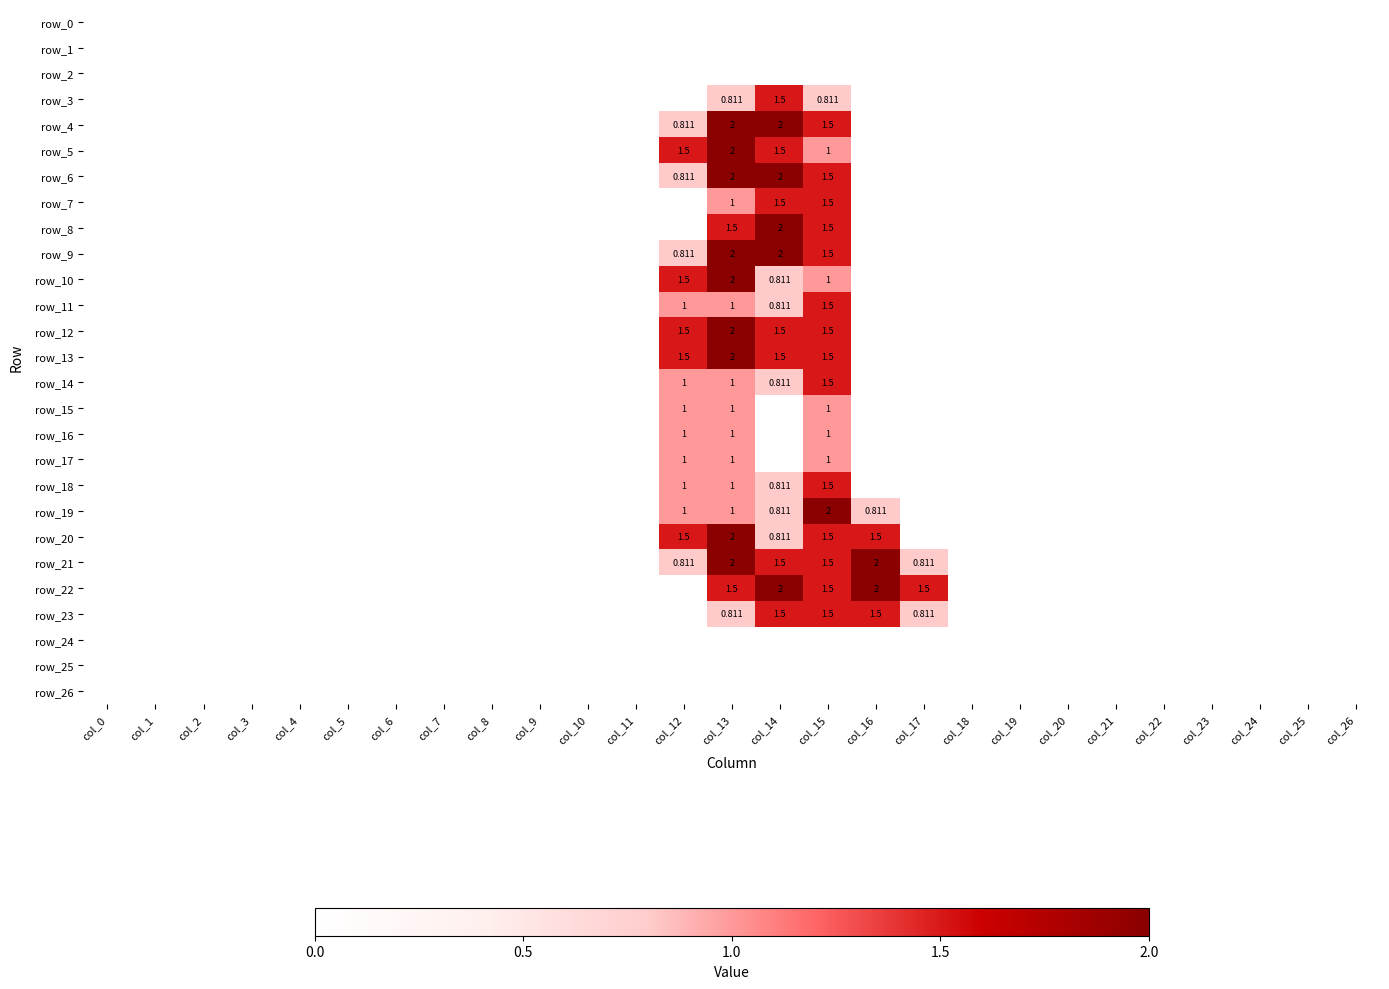

At which label is row_14 closest to 0?

col_0